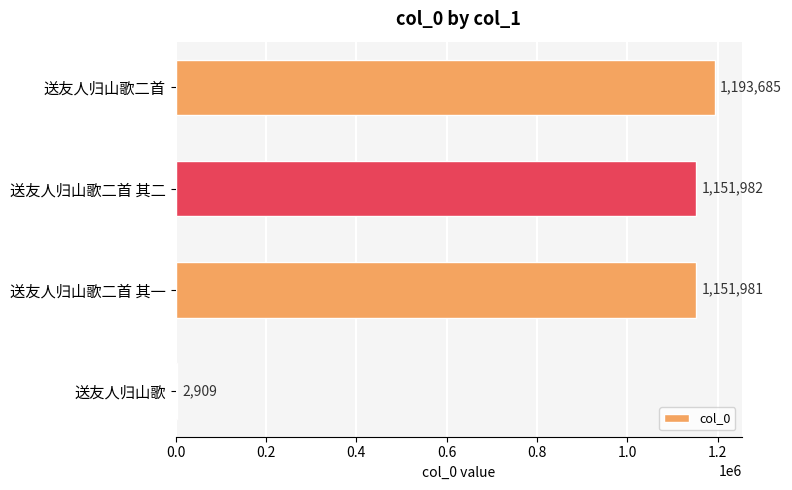

What is the greatest value displayed?

1193685